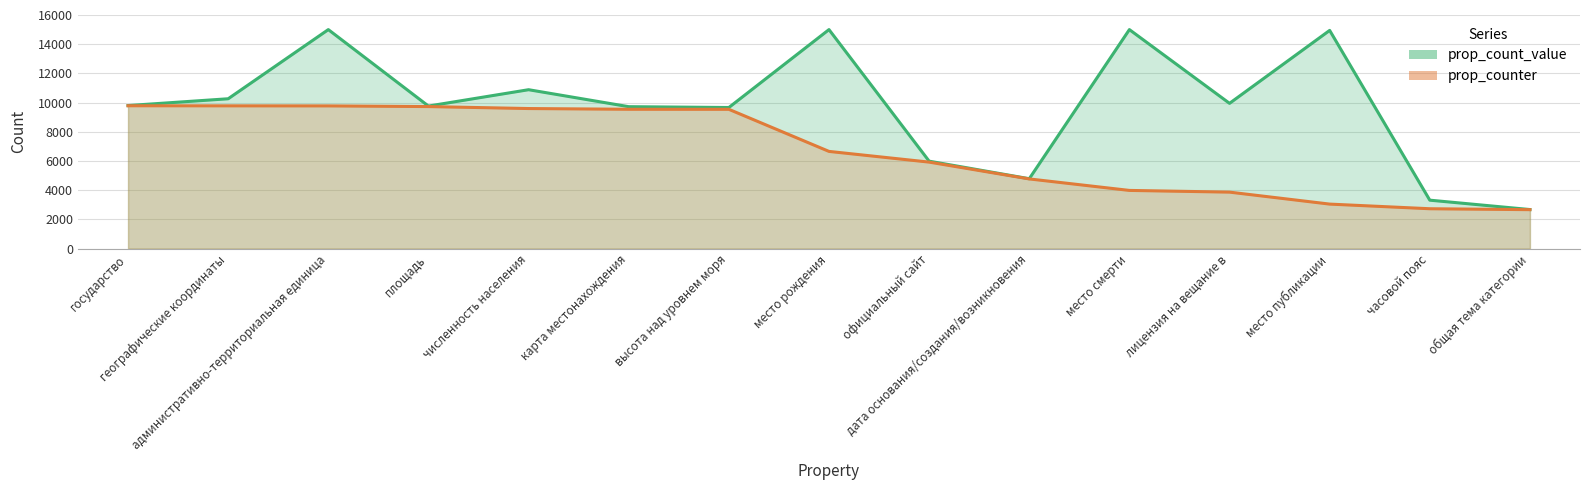

What is the value of the 13th point from the left?

3048